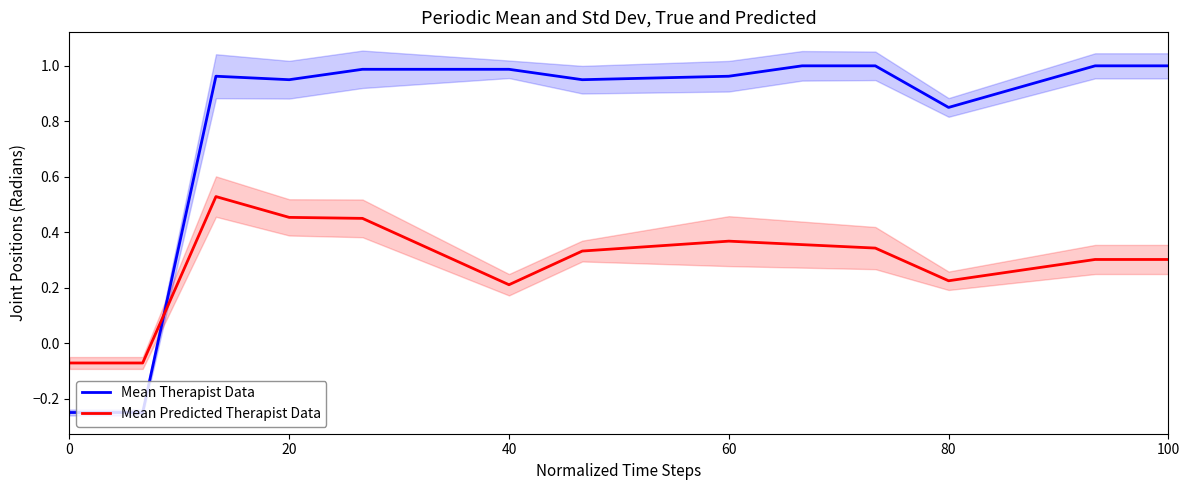

True or false: Mean Predicted Therapist Data and Mean Therapist Data intersect in this chart.

True